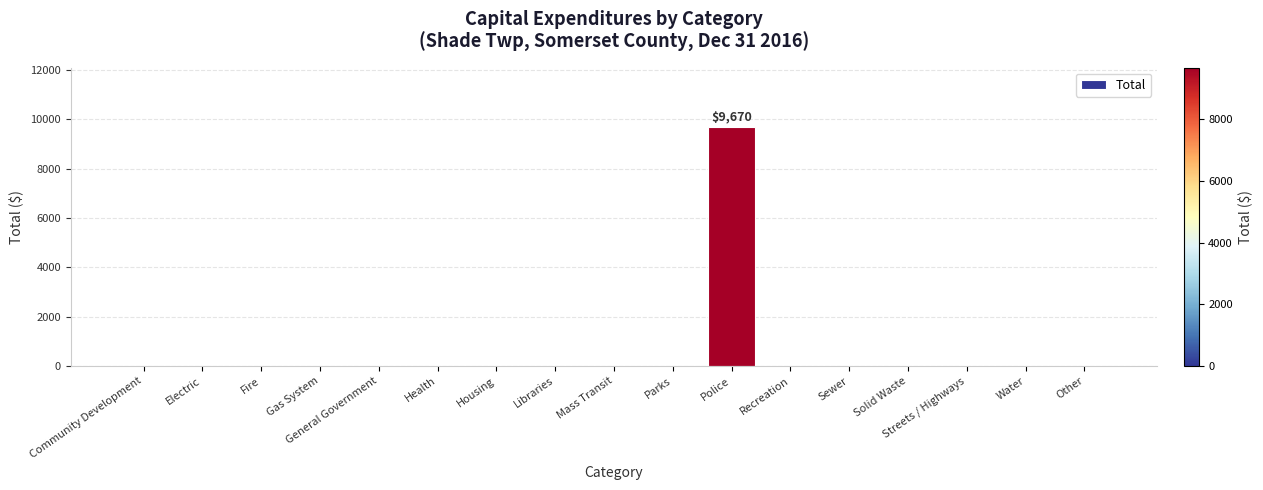

Which label corresponds to the largest value in the chart?

Police